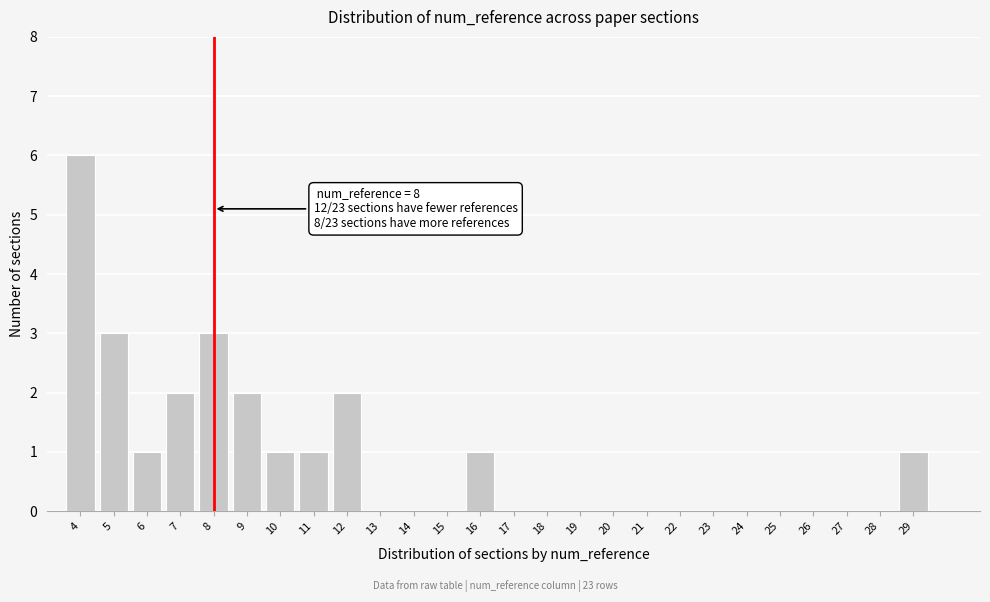

Which range on the x-axis has the tallest bar?

3.5 to 4.5